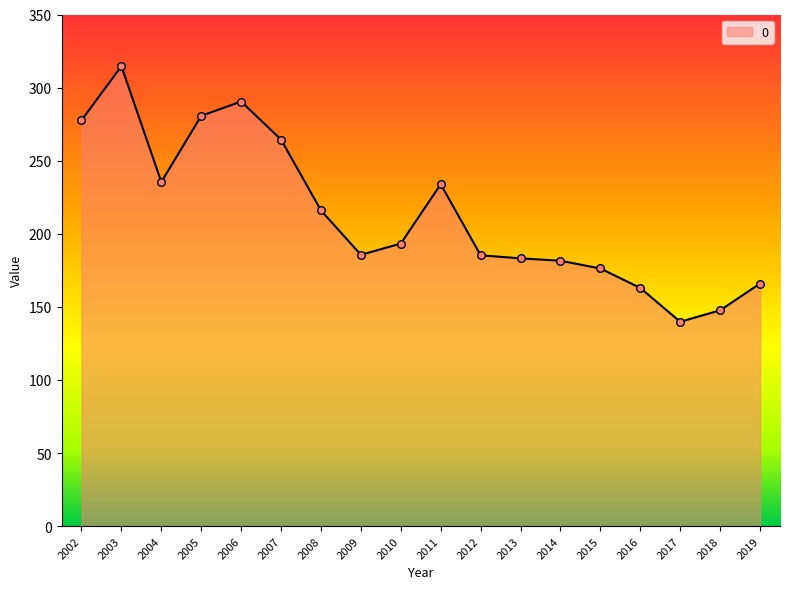

What is the ratio of the value at 2018 to the value at 2004?

0.6